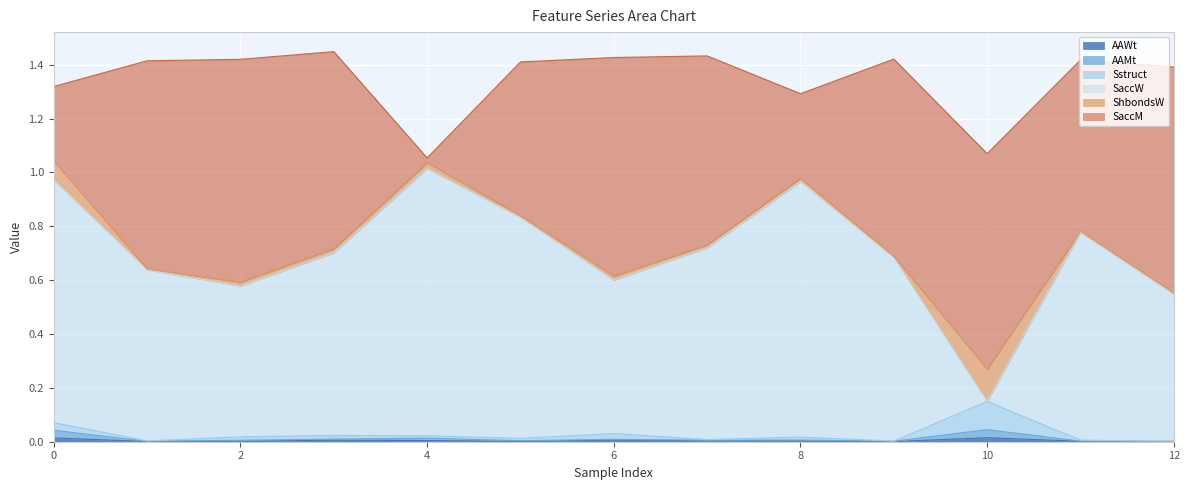

True or false: ShbondsW and AAMt intersect in this chart.

False